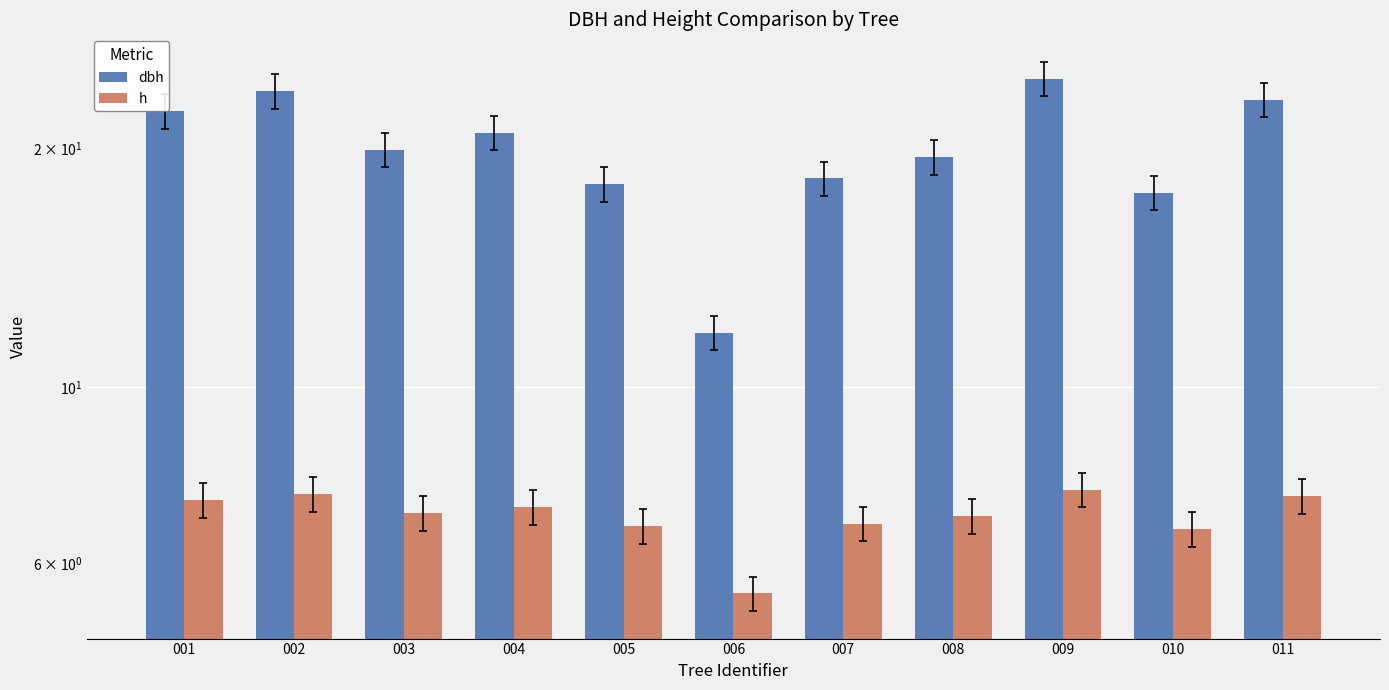

What is the difference between the maximum and minimum values in the h series?

1.9